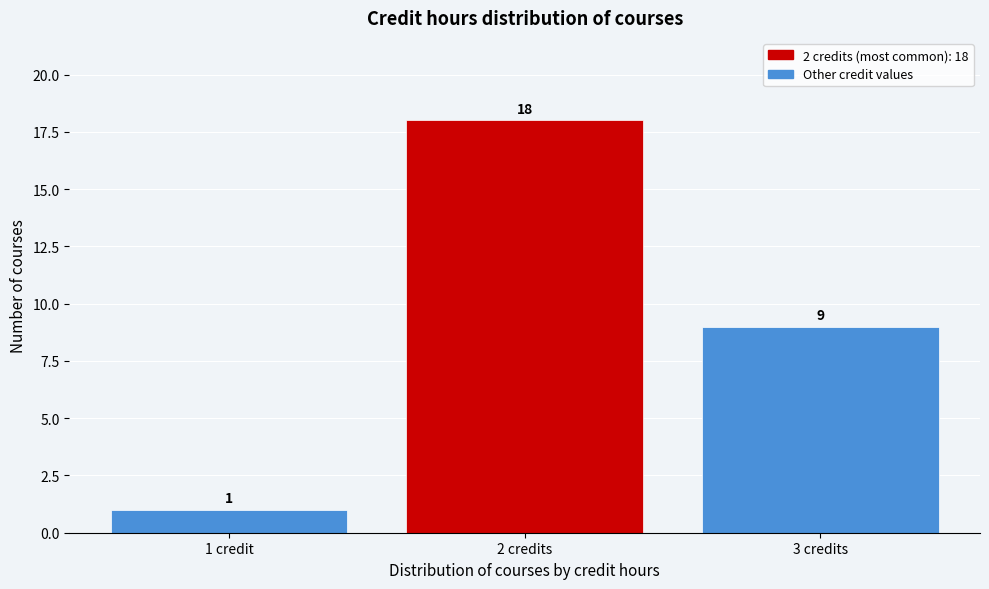

Reading right to left, transcribe all the data shown in this chart.

3 credits=9	2 credits=18	1 credit=1